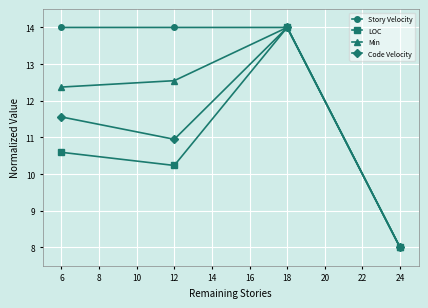

Which series changed the most between 6 and 24?

Story Velocity